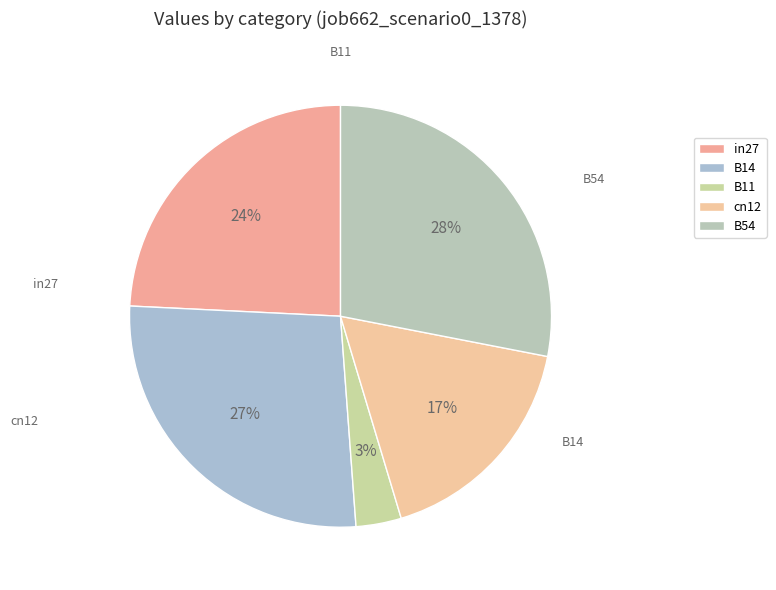

True or false: cn12 accounts for 5% of the total.

False